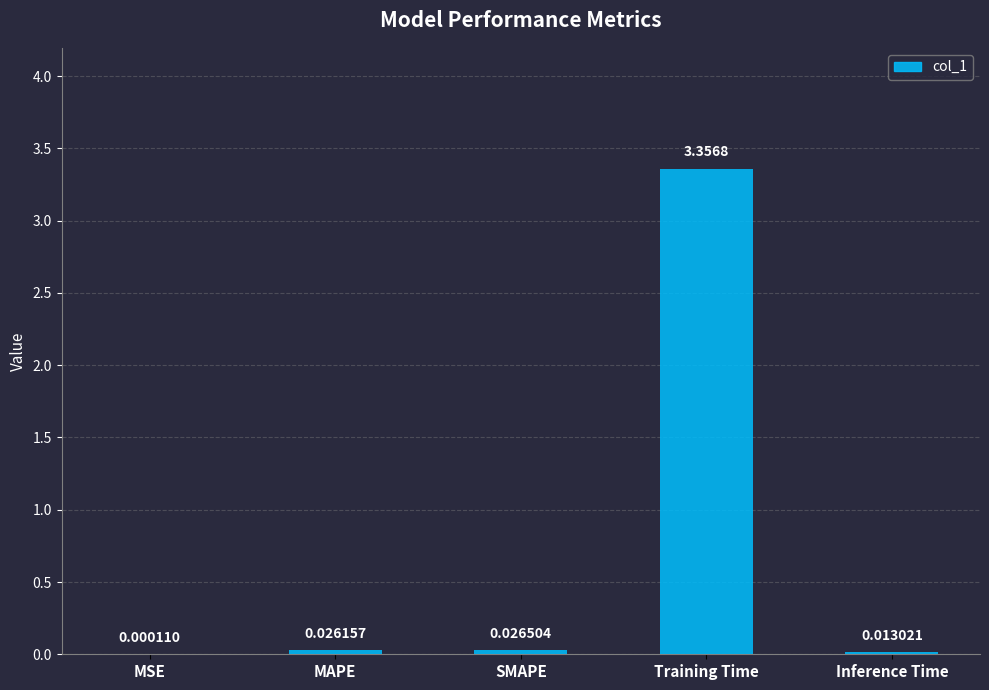

What is the average value?

0.7